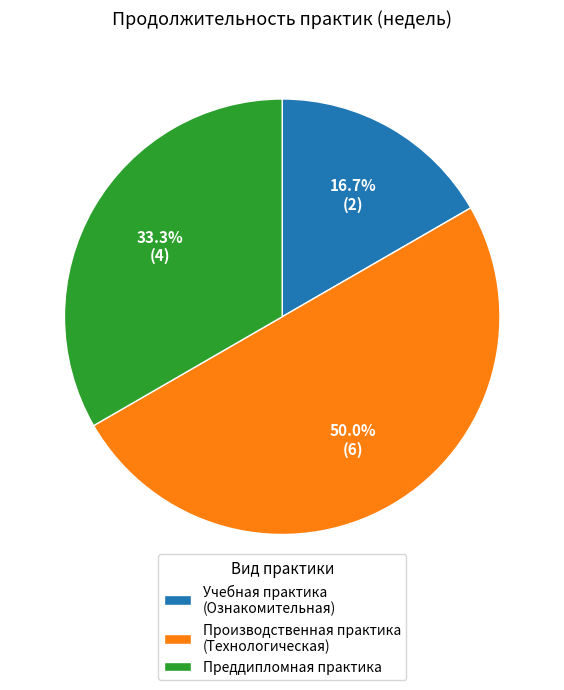

To the nearest percent, what is the difference between the largest and smallest slice percentages?

33%